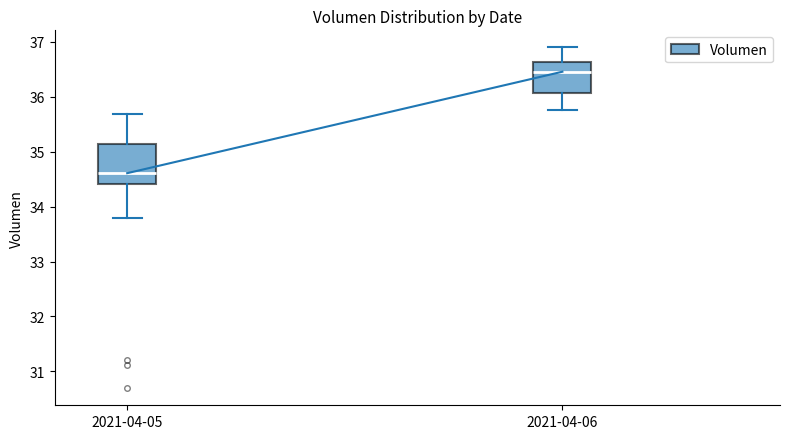

Which box is the tallest, from its lower edge to its upper edge?

2021-04-05